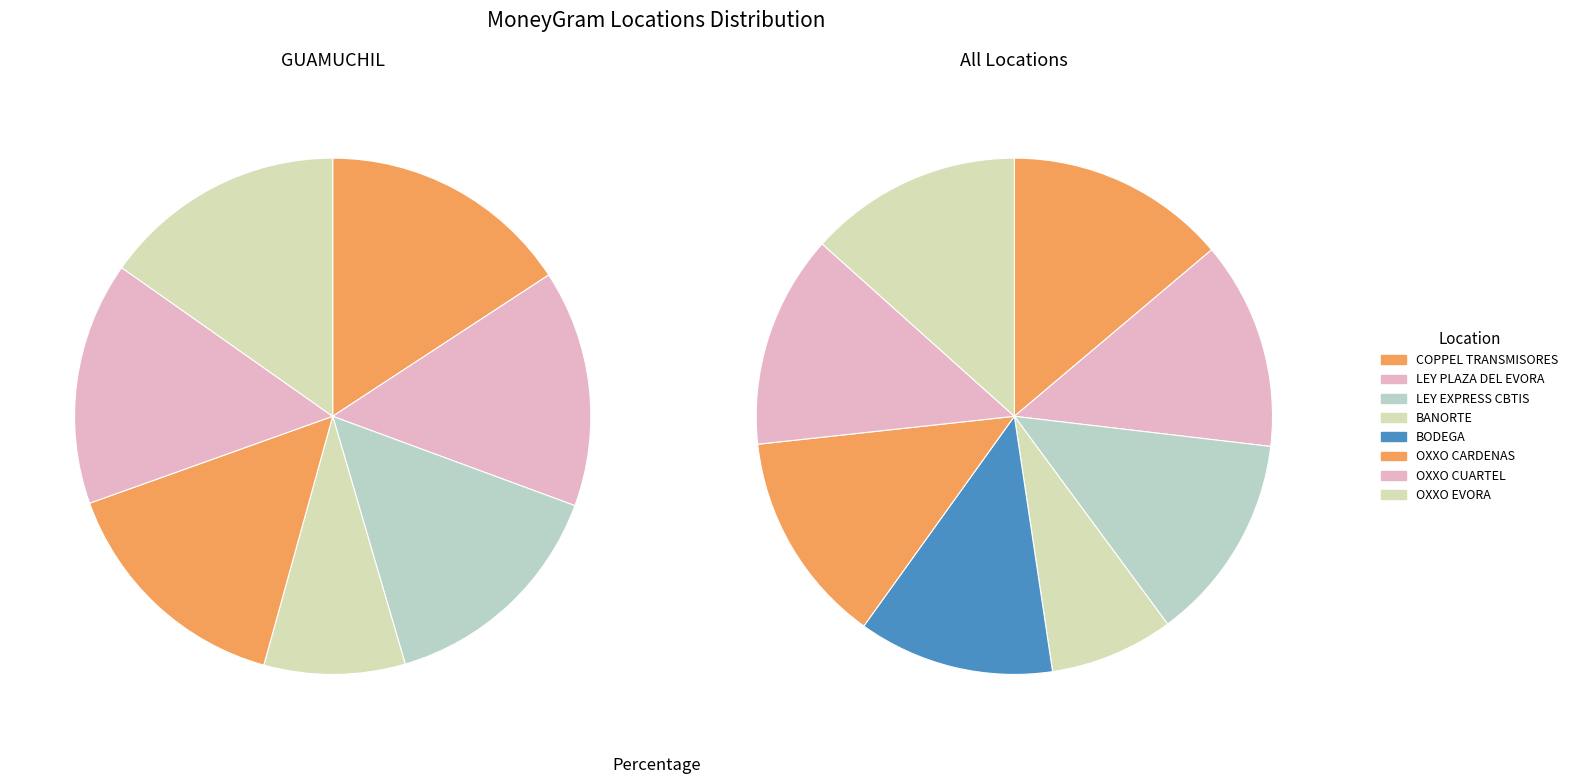

What is the total percentage of COPPEL TRANSMISORES - GUAMUCHIL - EVORA and BODEGA GUAMUCHIL?

26.1%